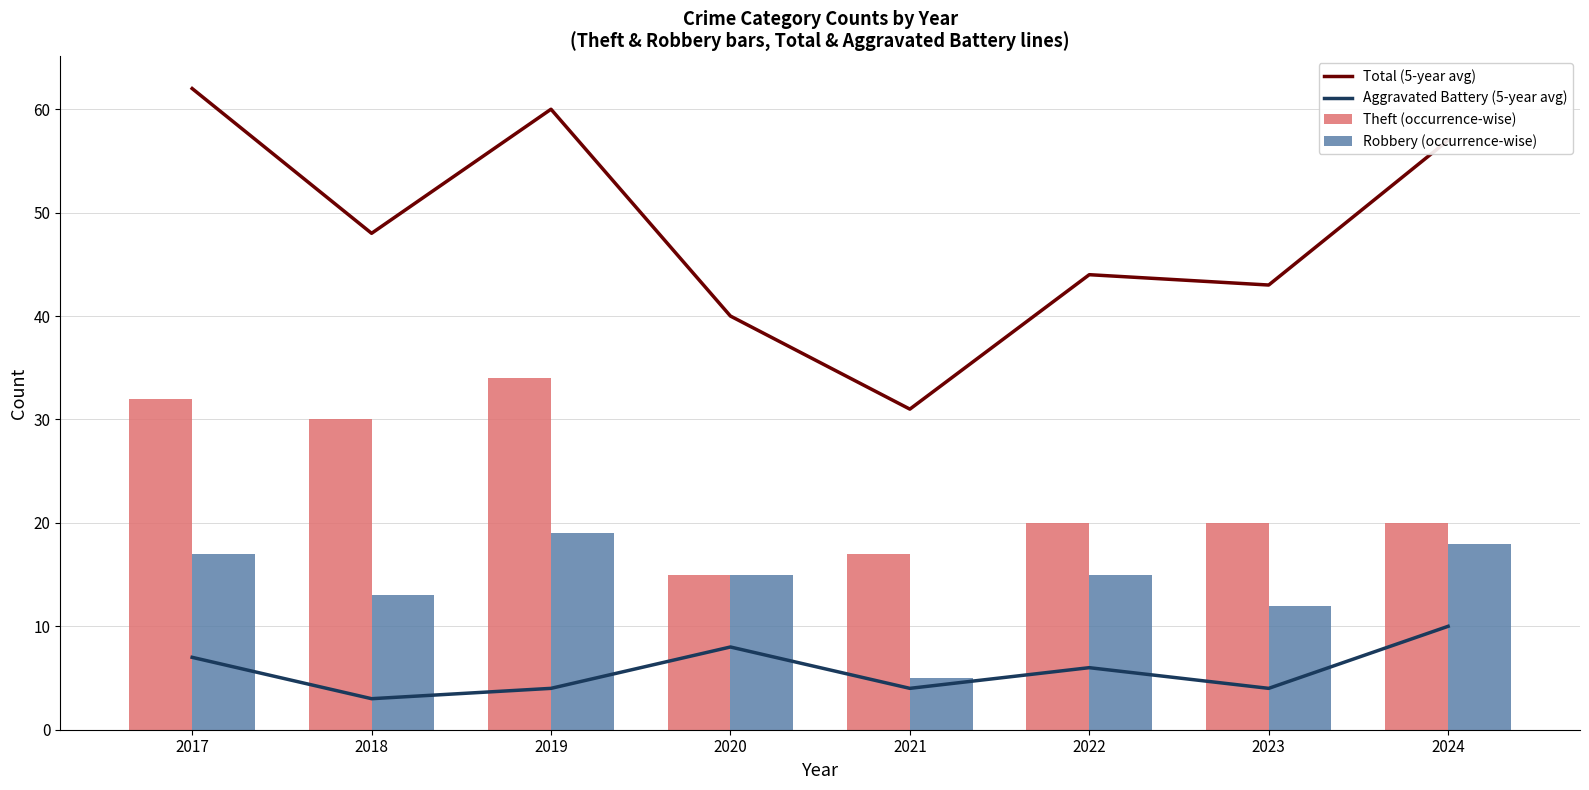

At which category does the chart reach its minimum across all series?

2018